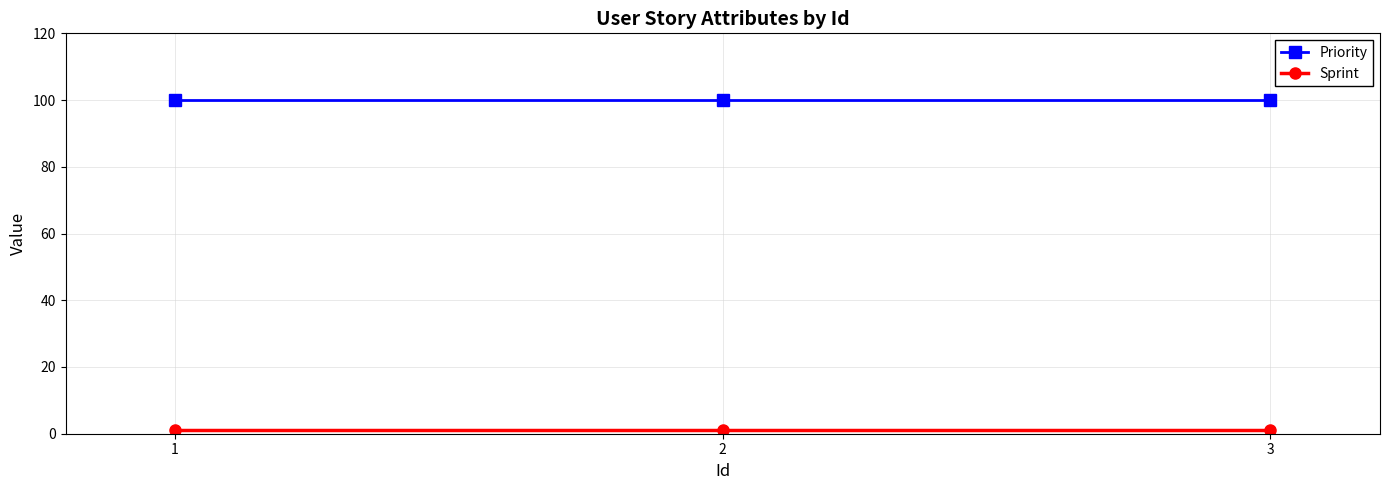

What is the minimum value for Priority?

100